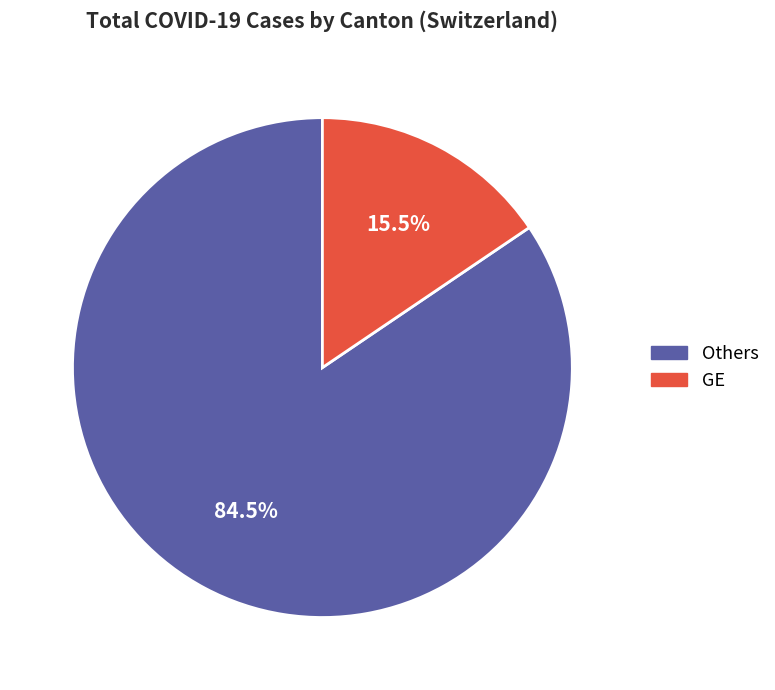

How many segments does this pie chart have?

2